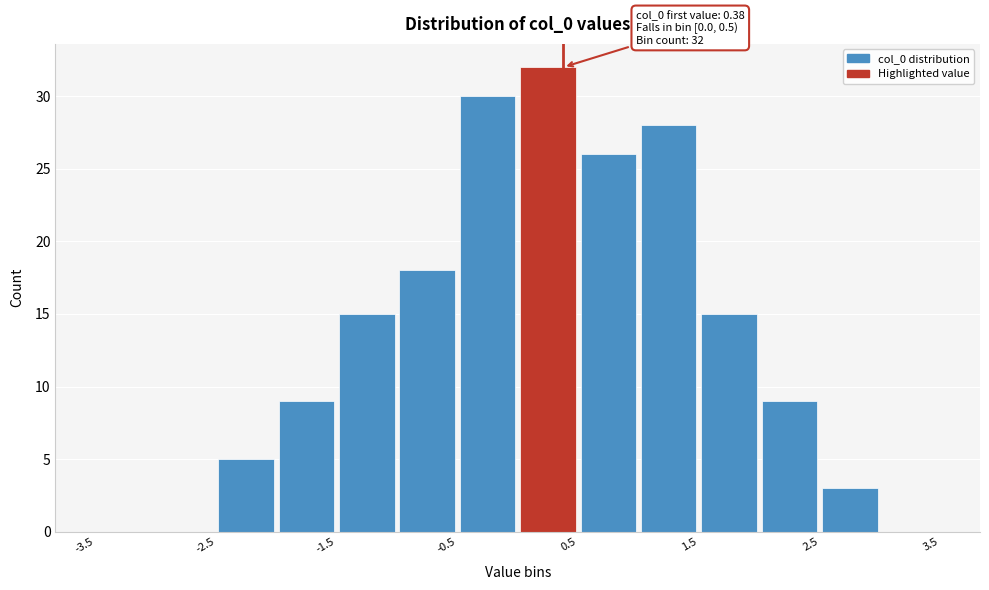

Which range on the x-axis has the tallest bar?

0.0 to 0.5